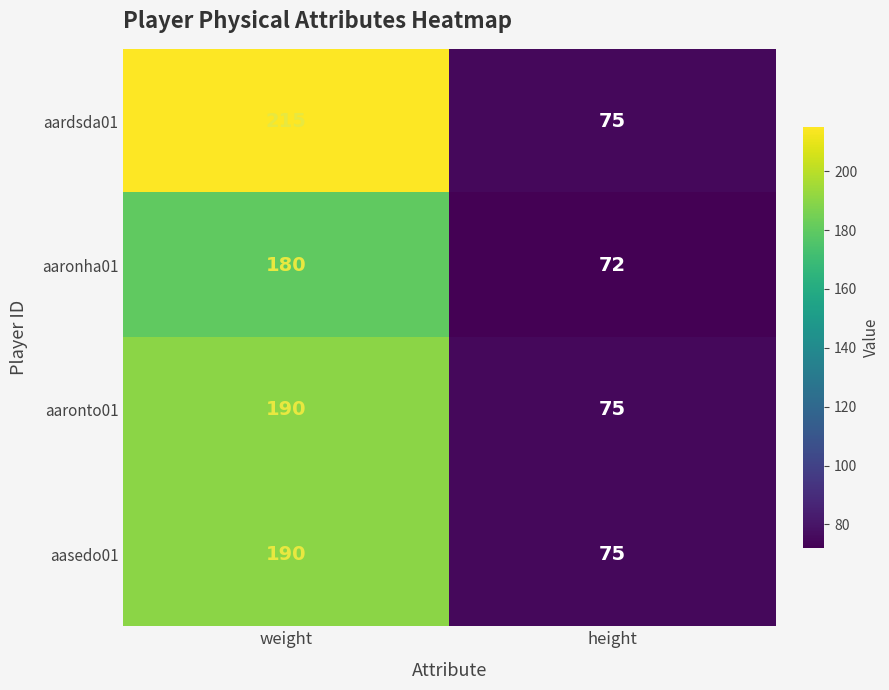

Rank the categories by aardsda01 value from lowest to highest.

height, weight